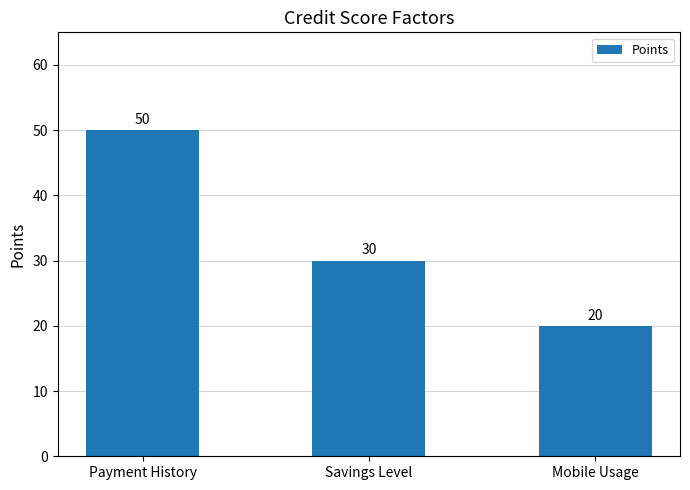

What is the value of the 1st bar from the left?

50